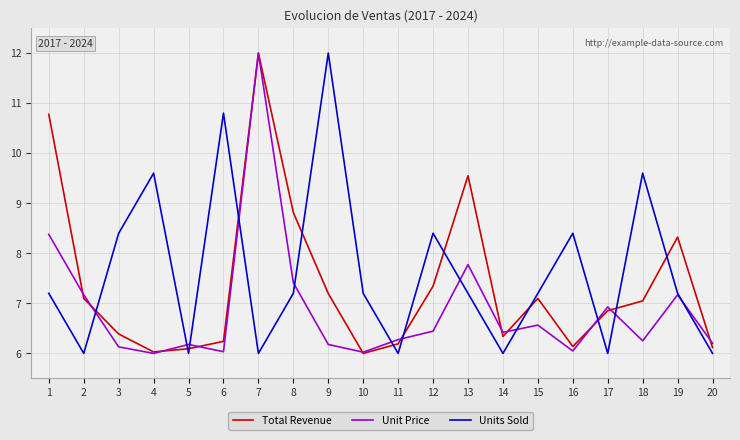

Between which two adjacent categories do Total Revenue and Unit Price first intersect?

1 and 2